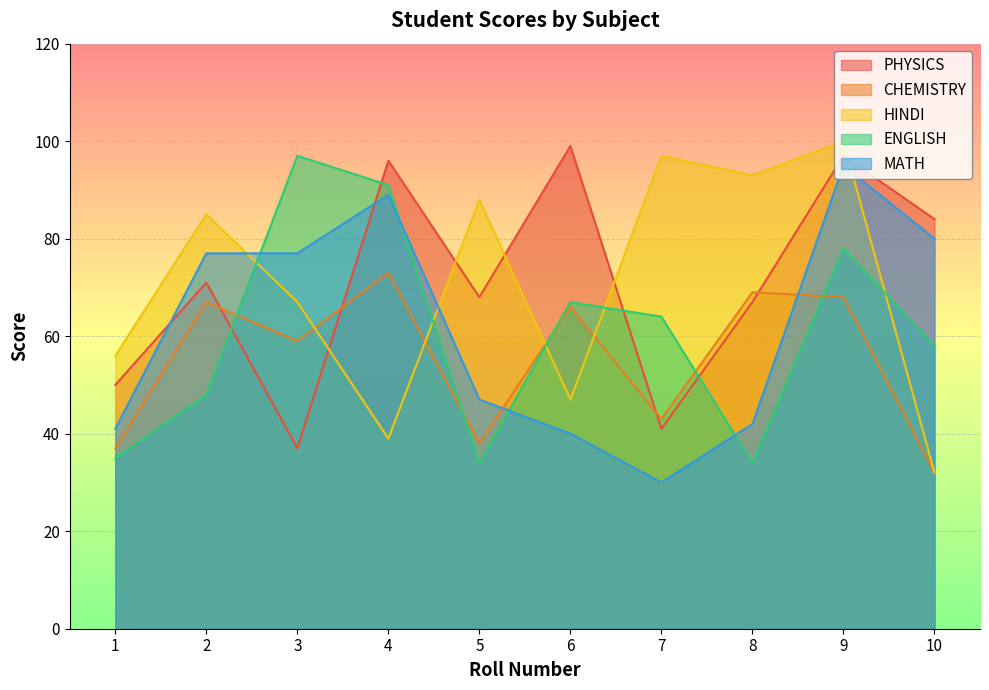

What value does the HINDI series have at 7, to the nearest 5?

95